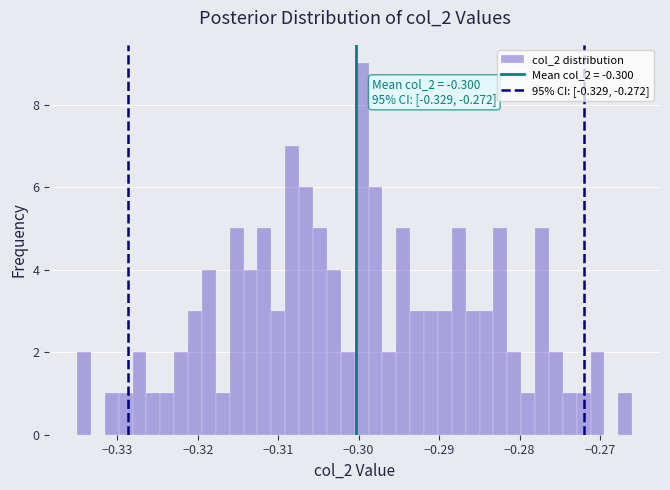

Around what value on the x-axis is the tallest bar? Give the approximate position of its centre, as read against the axis.

-0.300